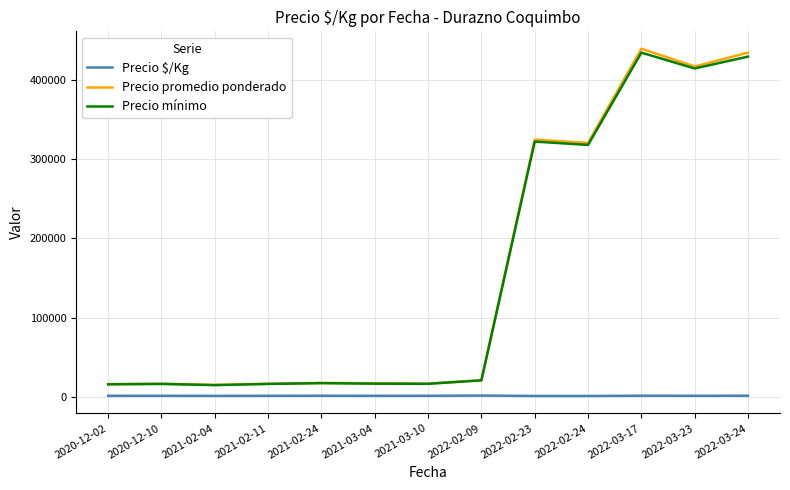

What is the spread (max minus min) of values at 2022-03-24?

433912.7